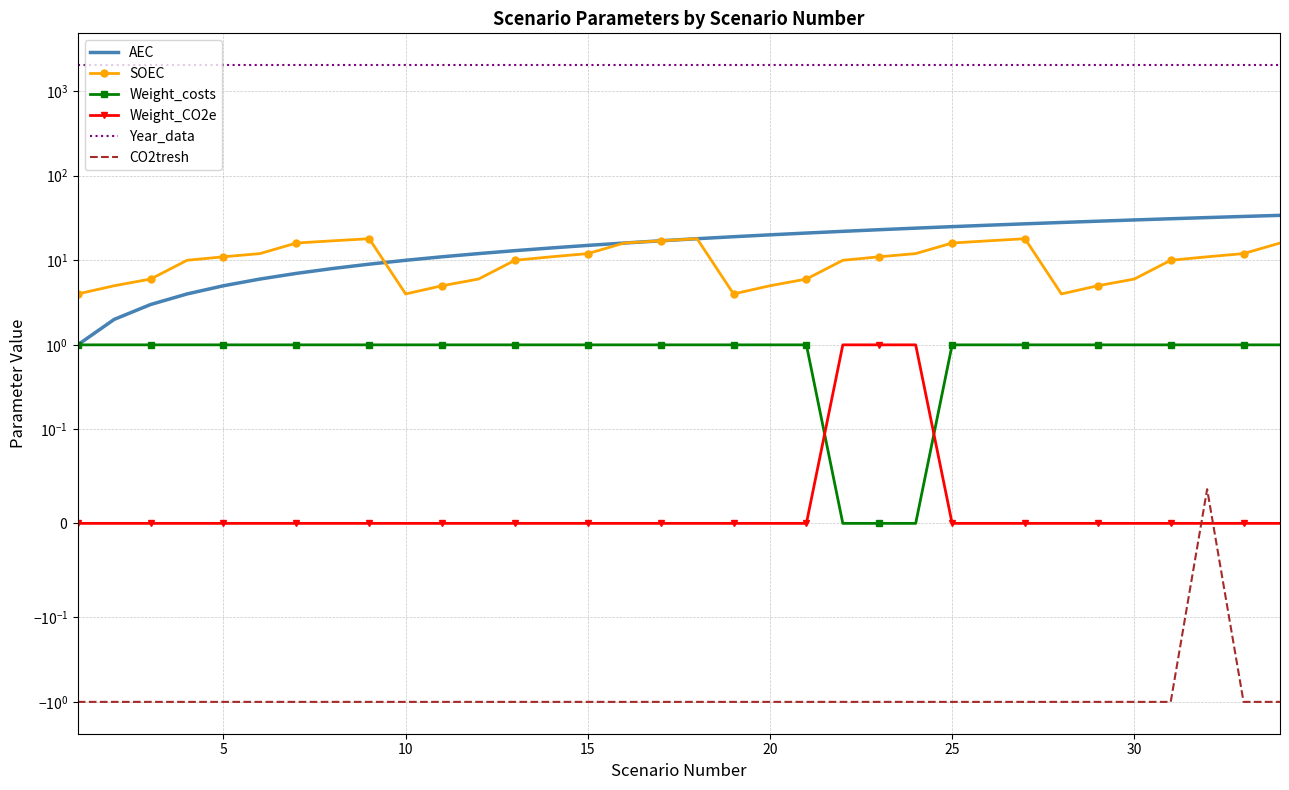

True or false: Year_data and SOEC cross at least once.

False